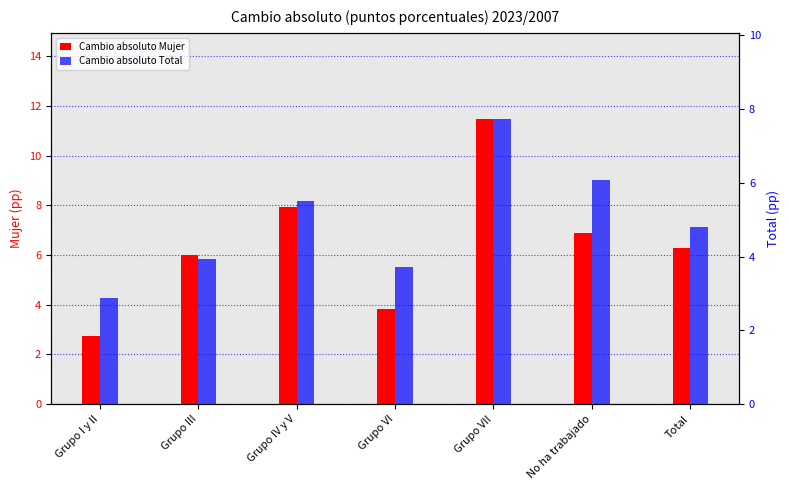

Which label corresponds to the largest value in the chart?

Grupo VII